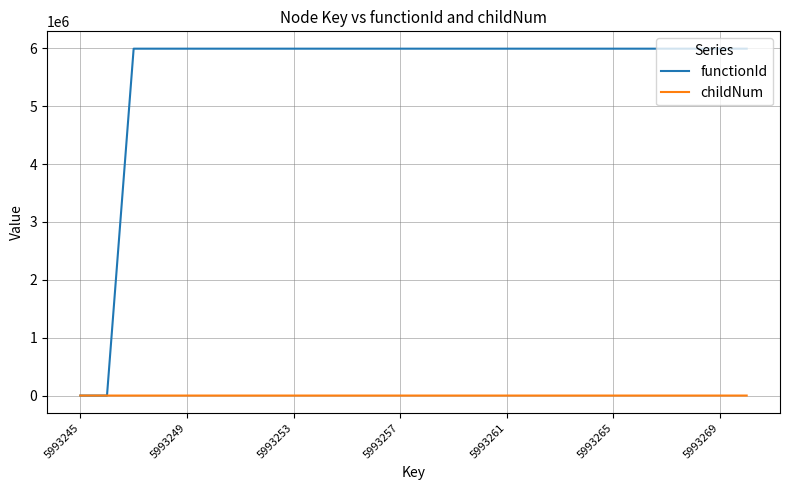

Which series has the widest spread of values?

functionId